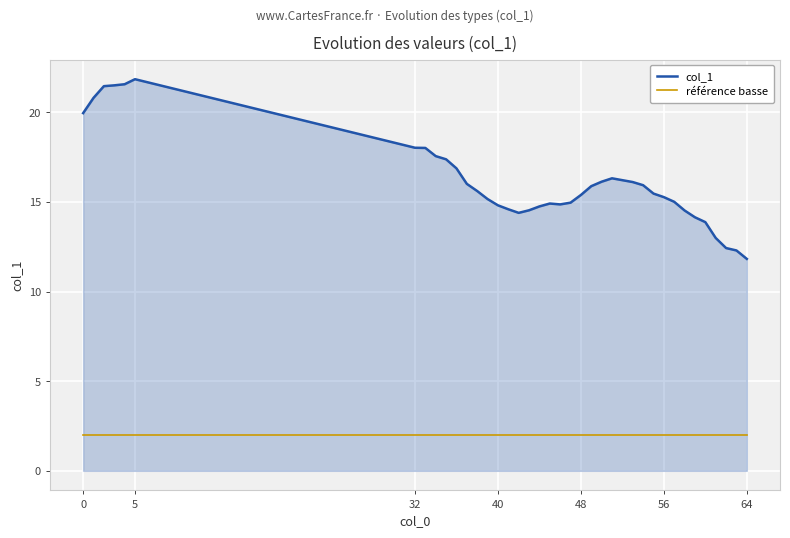

True or false: référence basse and col_1 intersect in this chart.

False